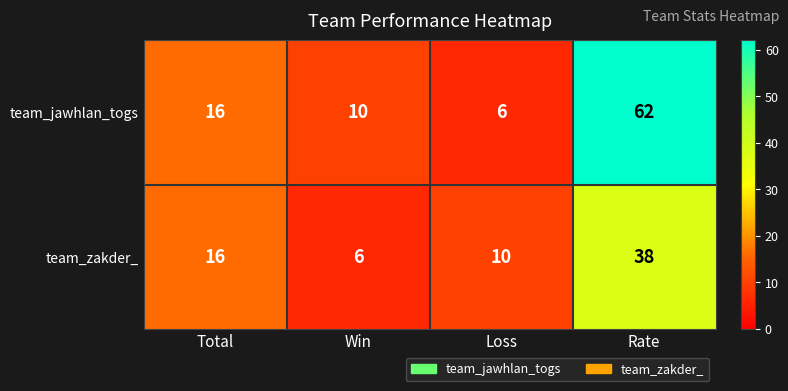

Rank the categories by team_zakder_ value from lowest to highest.

Win, Loss, Total, Rate